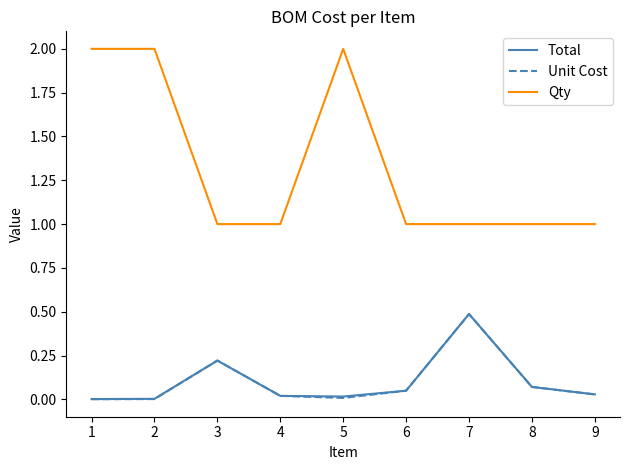

True or false: Qty and Total cross at least once.

False